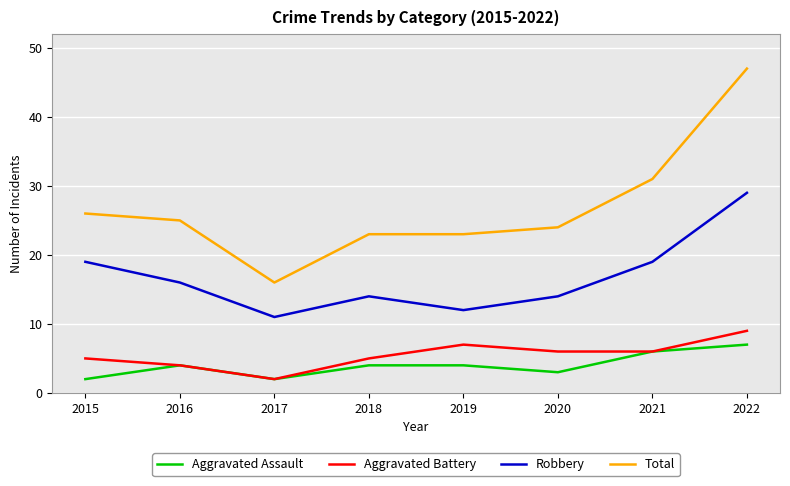

What is the spread (max minus min) of values at 2019?

19